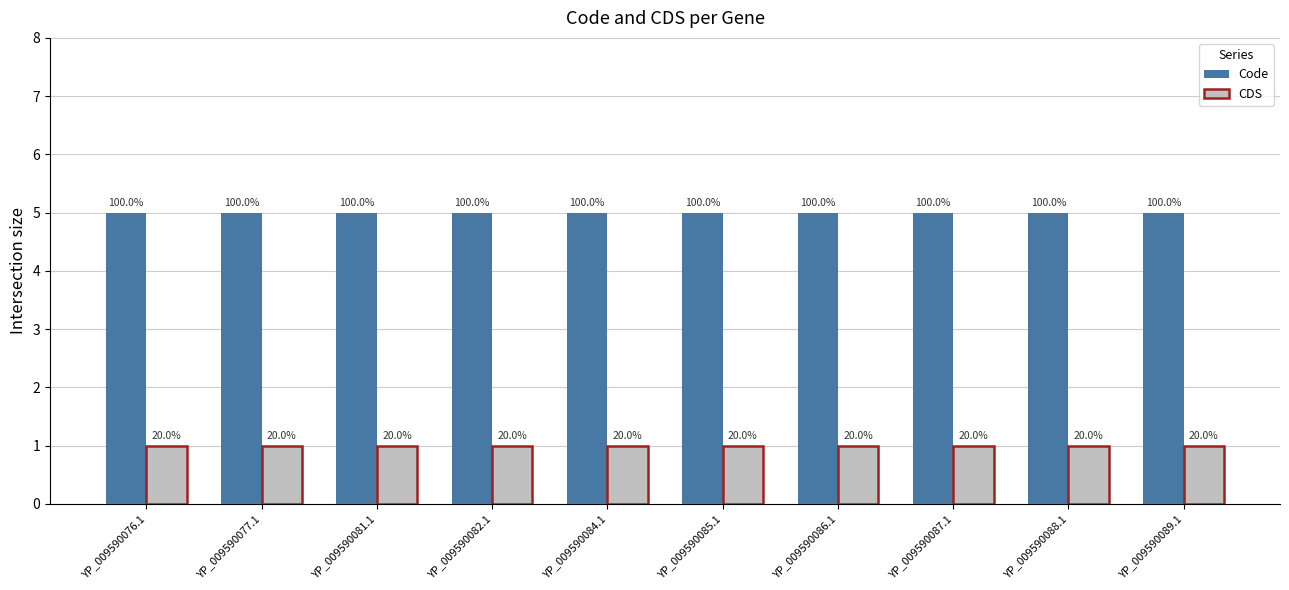

Reading left to right, list all the values displayed in this chart.

Code: 5	5	5	5	5	5	5	5	5	5
CDS: 1	1	1	1	1	1	1	1	1	1